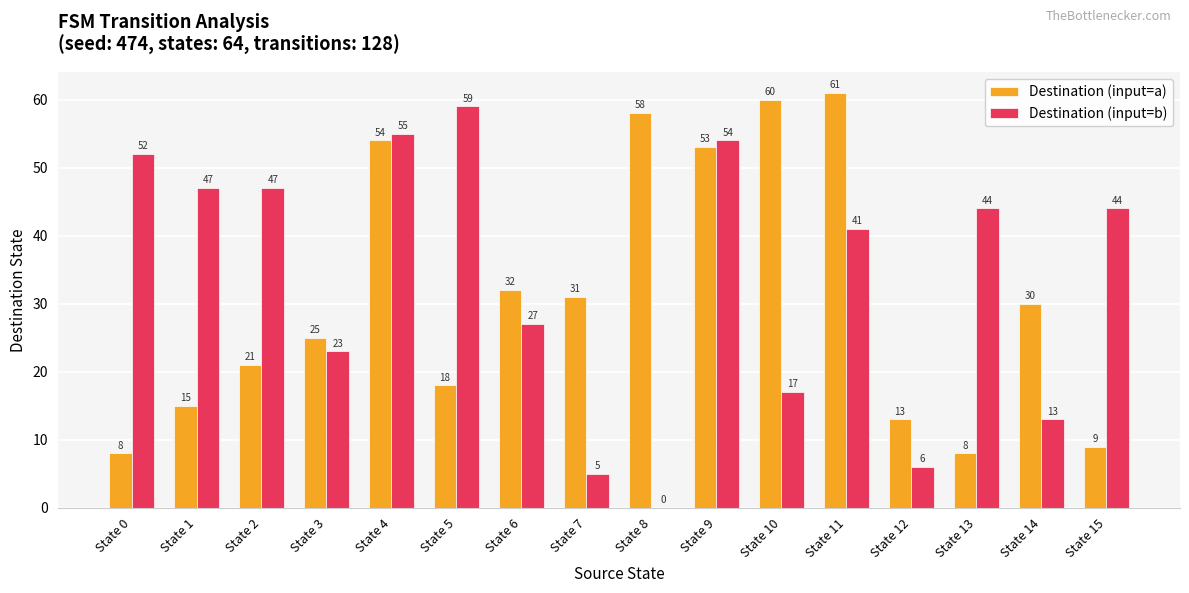

What is the sum of all Destination (input=b) values?

534